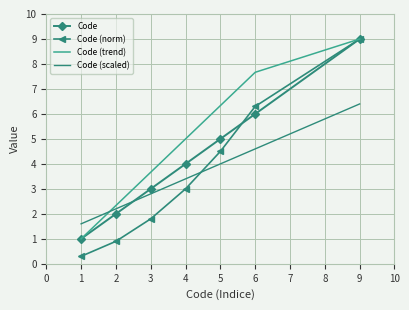

List the labels in order of Code (trend) value, smallest first.

1, 2, 3, 4, 5, 6, 9